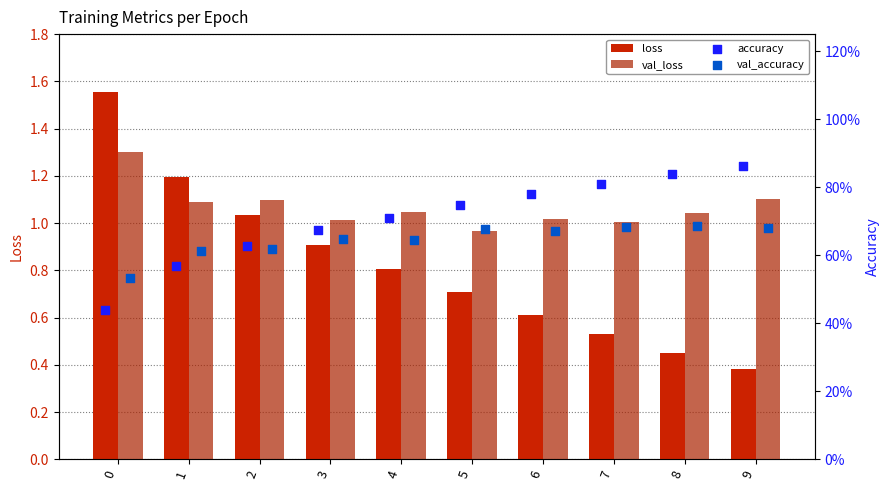

Which series has the largest total across all categories?

val_loss